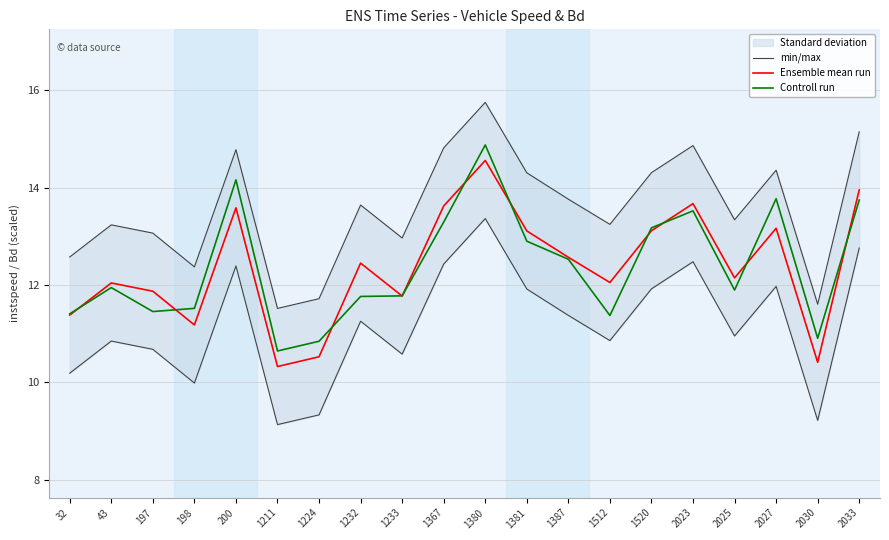

What is the sum of all Controll run values?

247.5